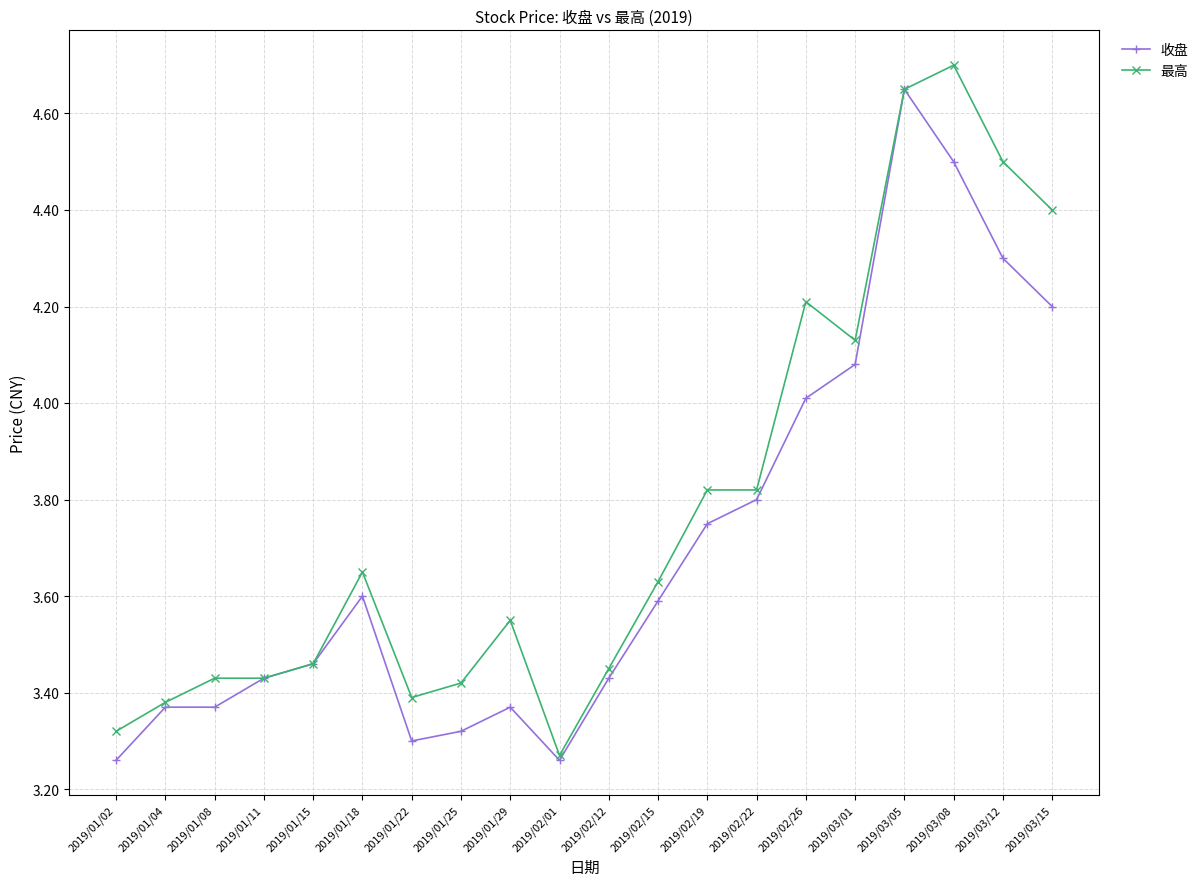

What is the difference between the second highest and minimum values in the 收盘 series?

1.2